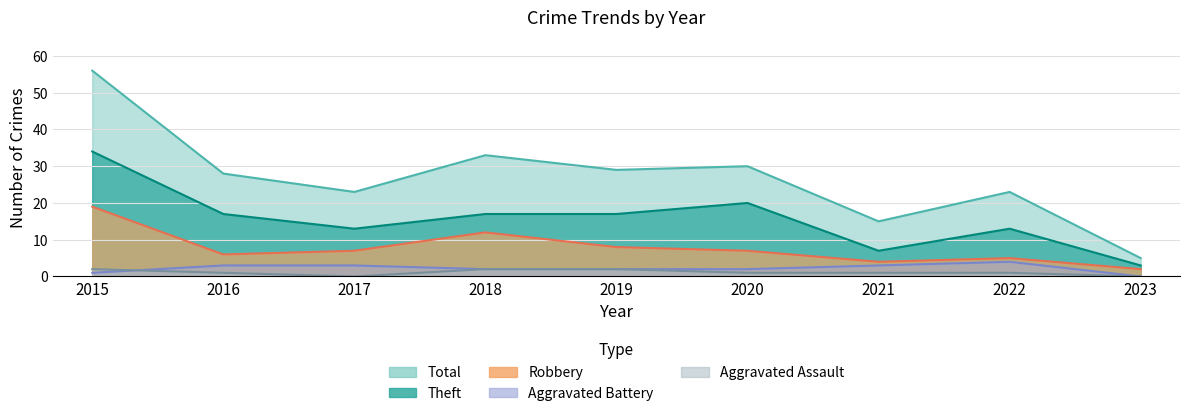

True or false: Total and Aggravated Assault cross at least once.

False